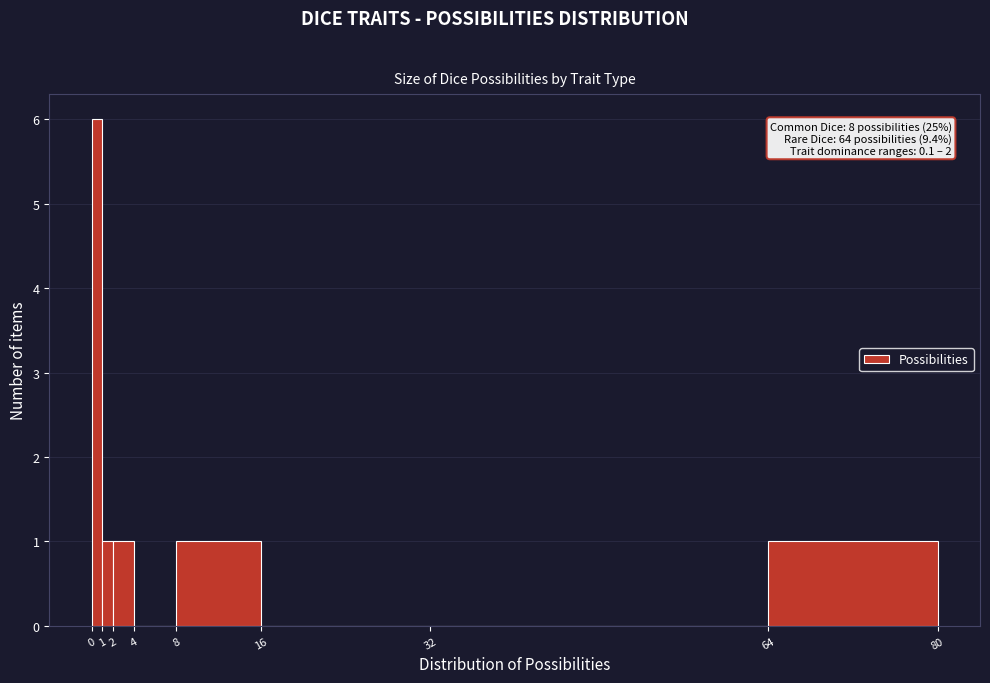

Which range on the x-axis has the tallest bar?

0 to 1